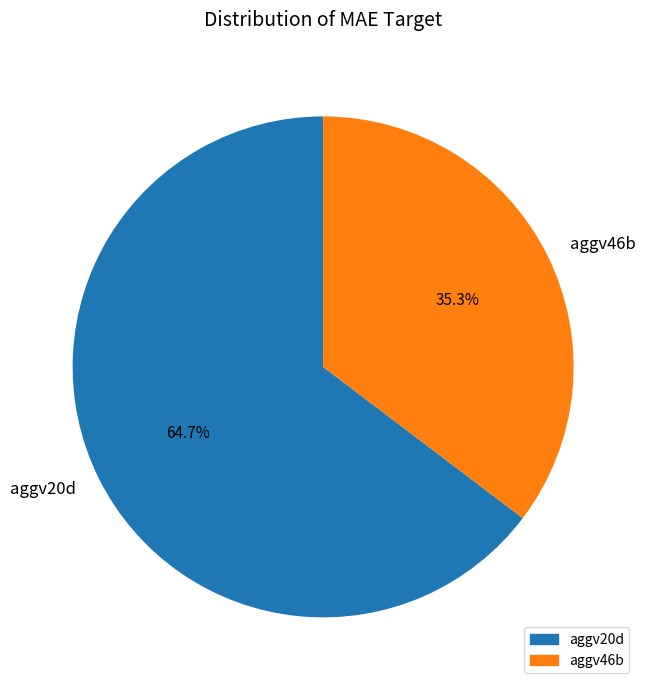

What is the smallest slice in the pie chart?

aggv46b